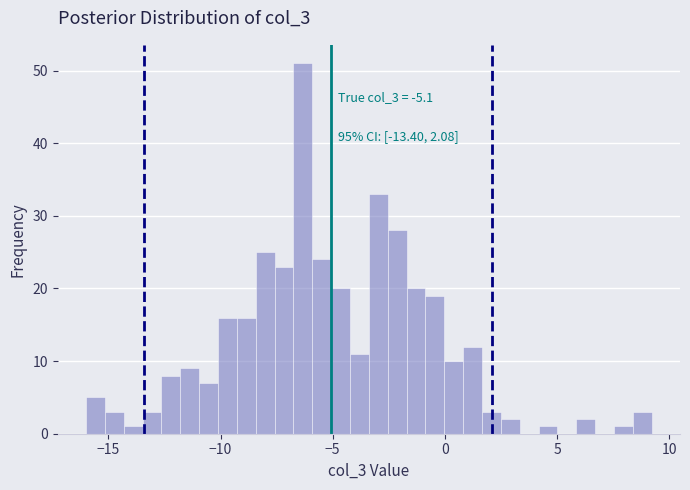

Read against the x-axis, roughly where is the centre of the tallest bar?

-6.5